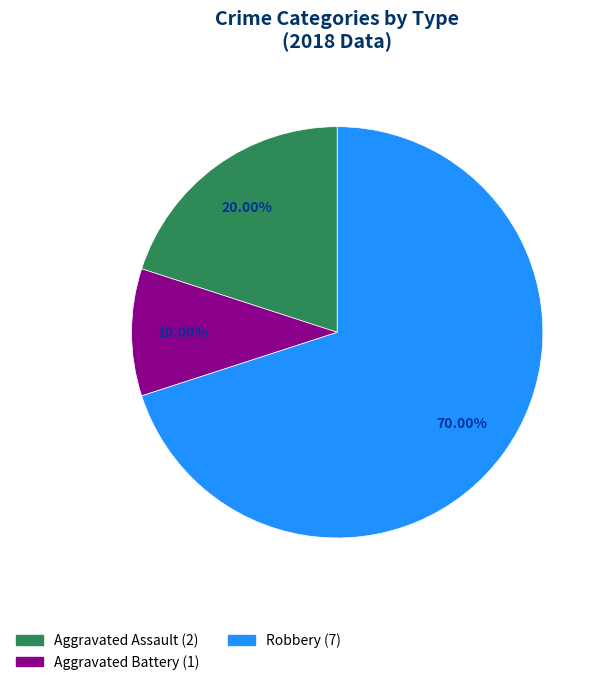

Does any single category account for the majority?

Yes